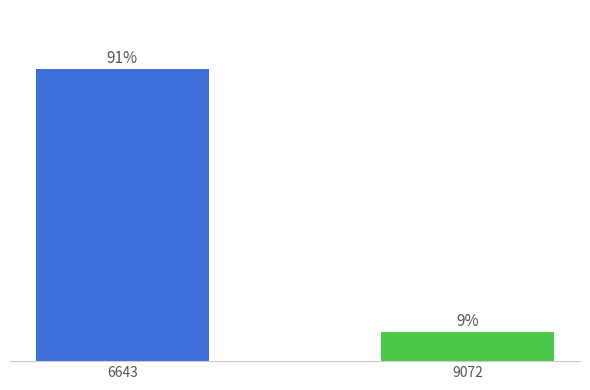

Rank the categories by value from highest to lowest.

6643, 9072